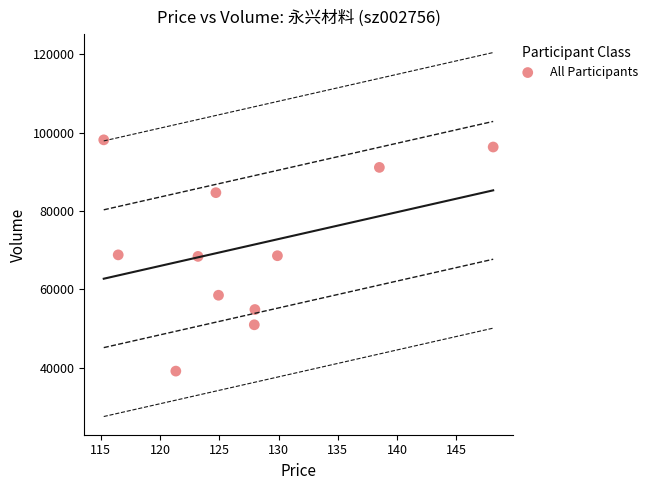

What is the range of Y values (max minus min)?

59011